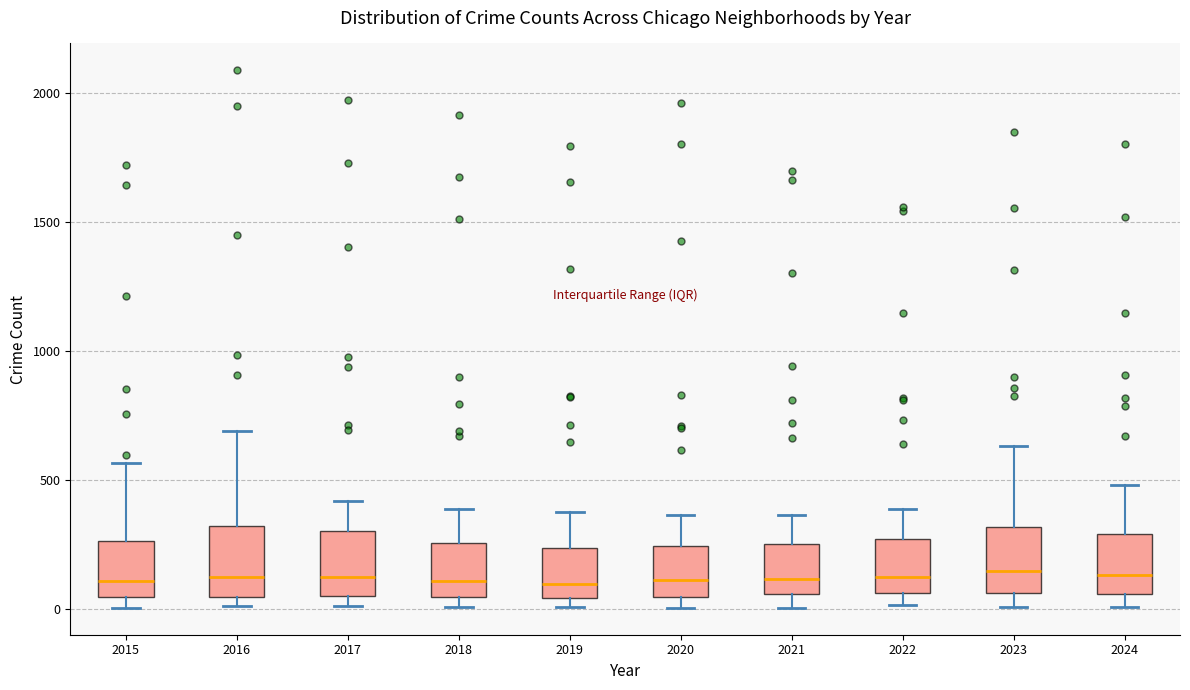

Where does the upper whisker of the box at x = 2015 end on the y-axis? The values are not printed on the chart, so give them approximately, as read against the axis.

550